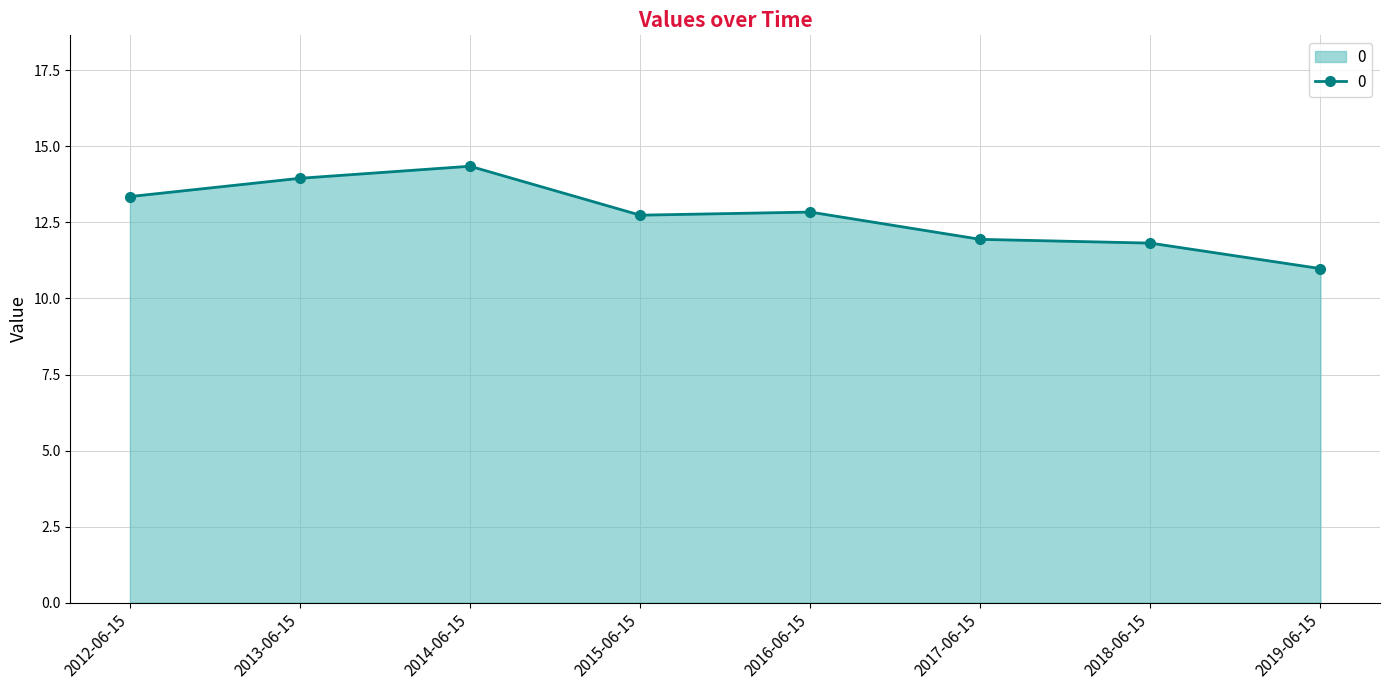

The chart shows a value of 22.4 at 2016-06-15. True or false?

False